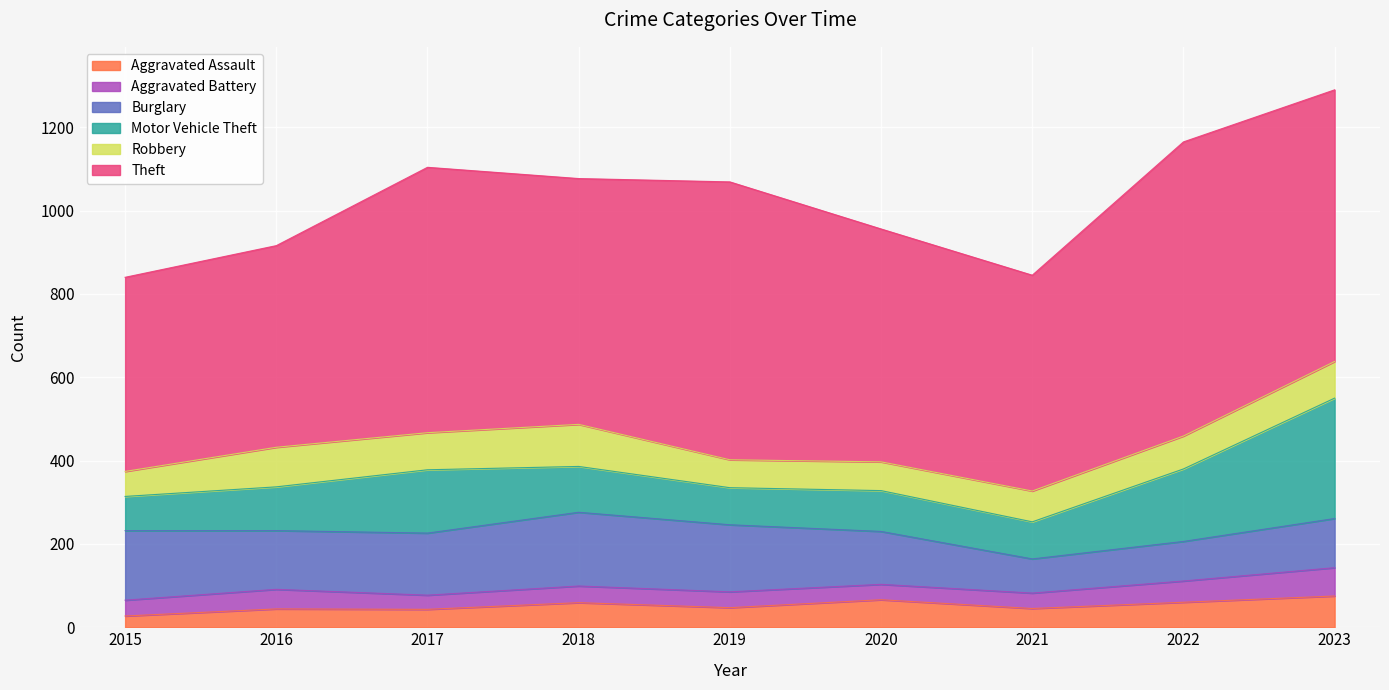

Reading left to right, what are all the values shown in this chart?

Aggravated Assault: 2015=27	2016=44	2017=43	2018=59	2019=47	2020=66	2021=45	2022=60	2023=75
Aggravated Battery: 2015=38	2016=47	2017=34	2018=40	2019=38	2020=37	2021=37	2022=51	2023=68
Burglary: 2015=167	2016=141	2017=149	2018=177	2019=161	2020=127	2021=82	2022=95	2023=118
Motor Vehicle Theft: 2015=82	2016=105	2017=152	2018=110	2019=89	2020=98	2021=89	2022=174	2023=289
Robbery: 2015=60	2016=95	2017=89	2018=101	2019=67	2020=69	2021=74	2022=79	2023=88
Theft: 2015=466	2016=484	2017=637	2018=590	2019=667	2020=559	2021=518	2022=706	2023=652